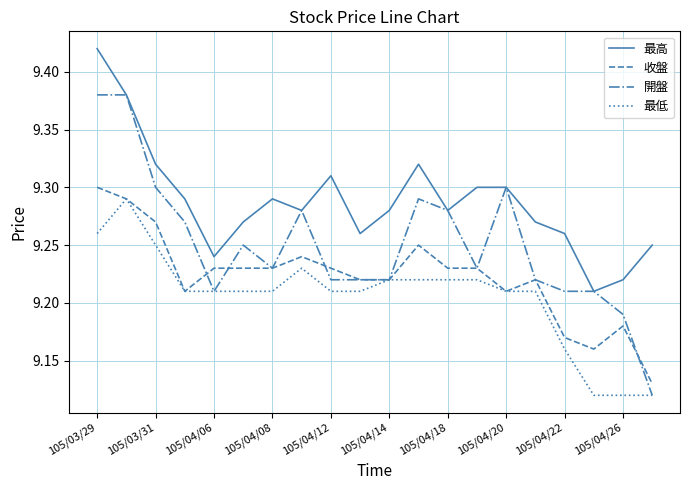

Which series has the largest range (max minus min)?

開盤